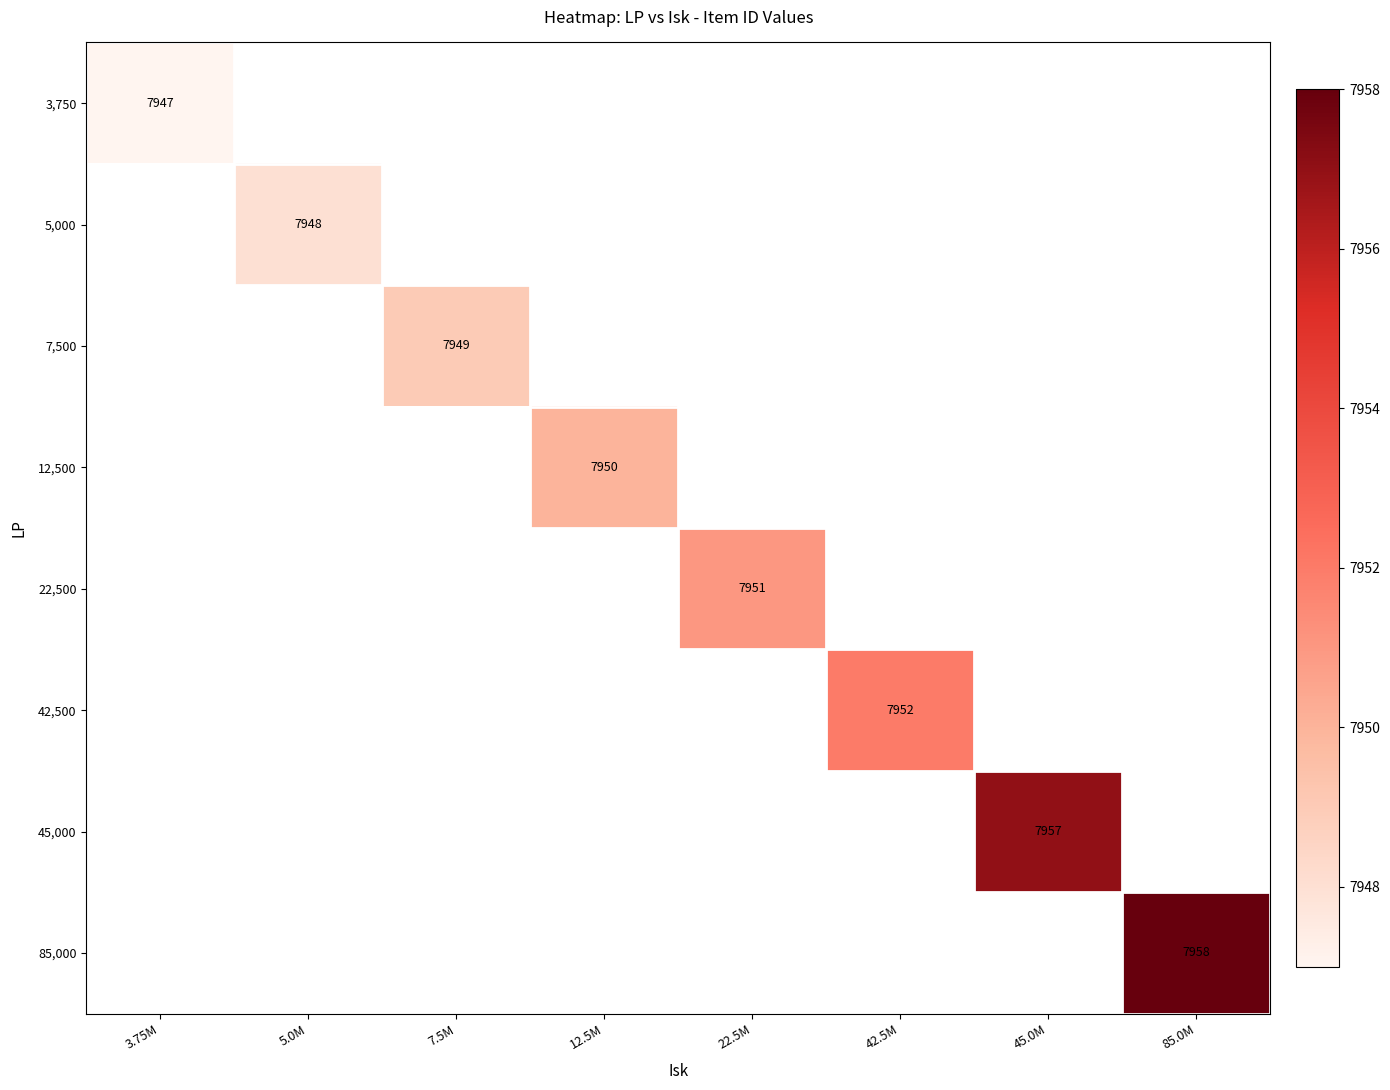

Is it true that 12,500 equals 7950 at 12.5M?

True